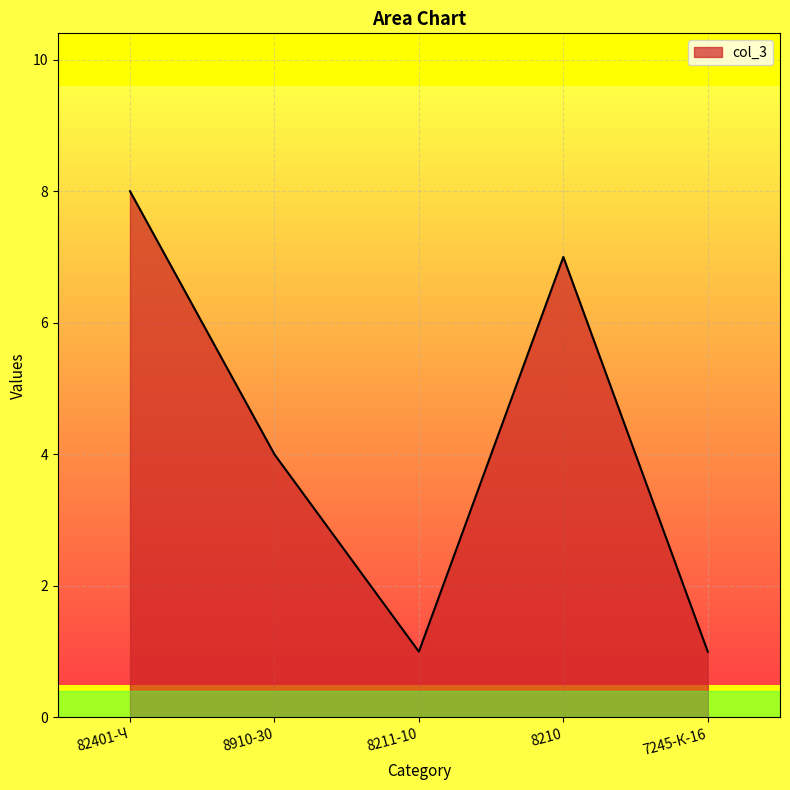

What value does the data have at 8910-30?

4